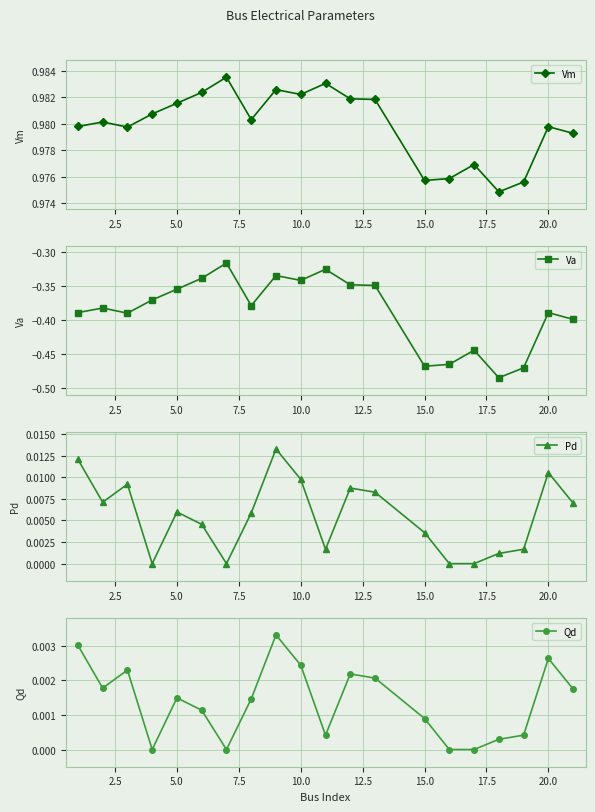

What is the average value of the Va series?

-0.4